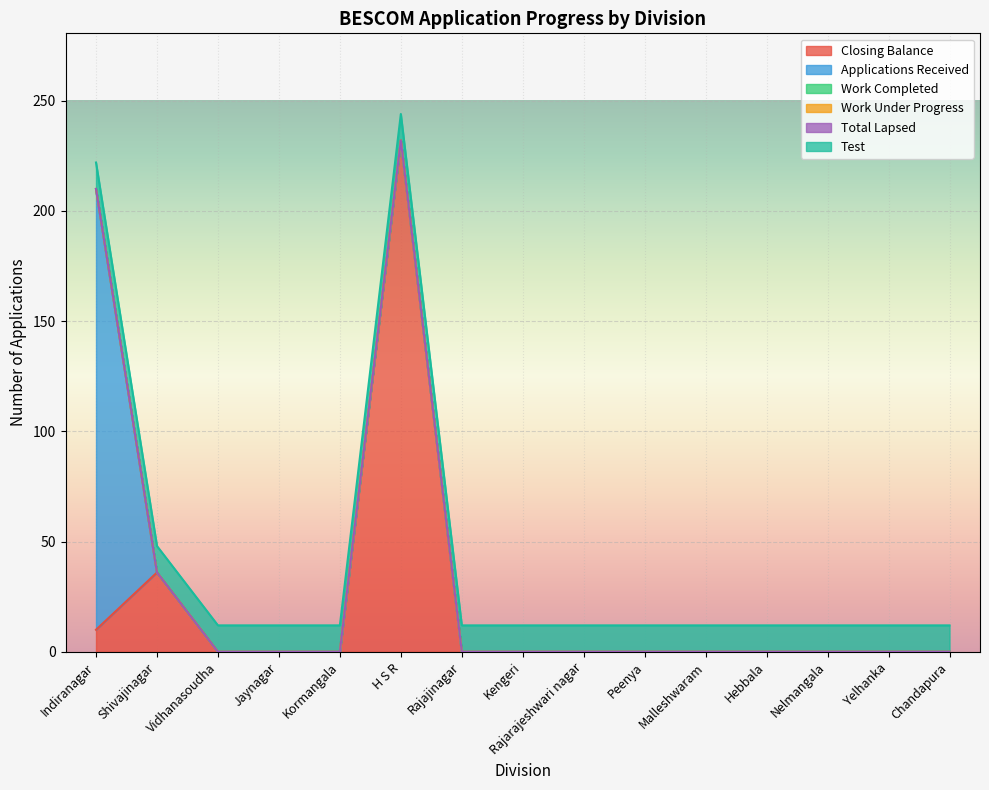

Which series has the widest spread of values?

Closing Balance